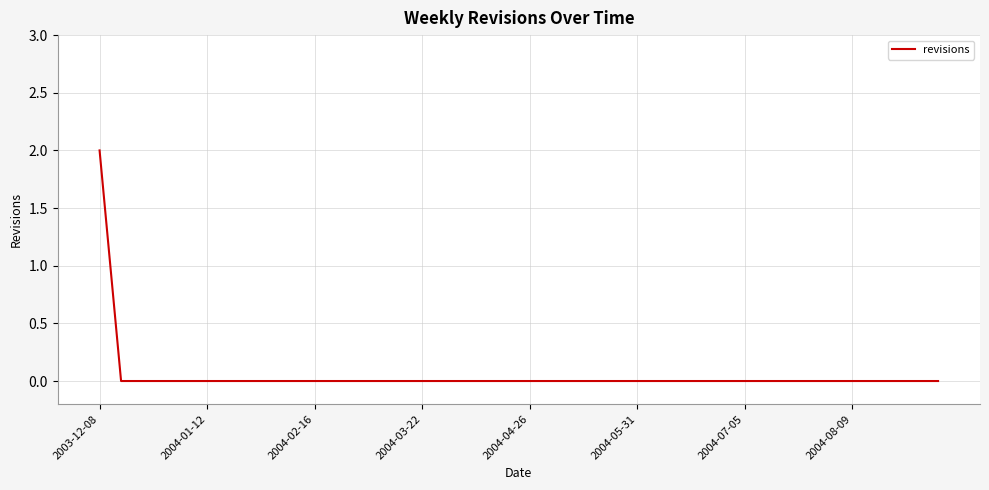

True or false: there are more than 0 points higher than both neighbors.

False